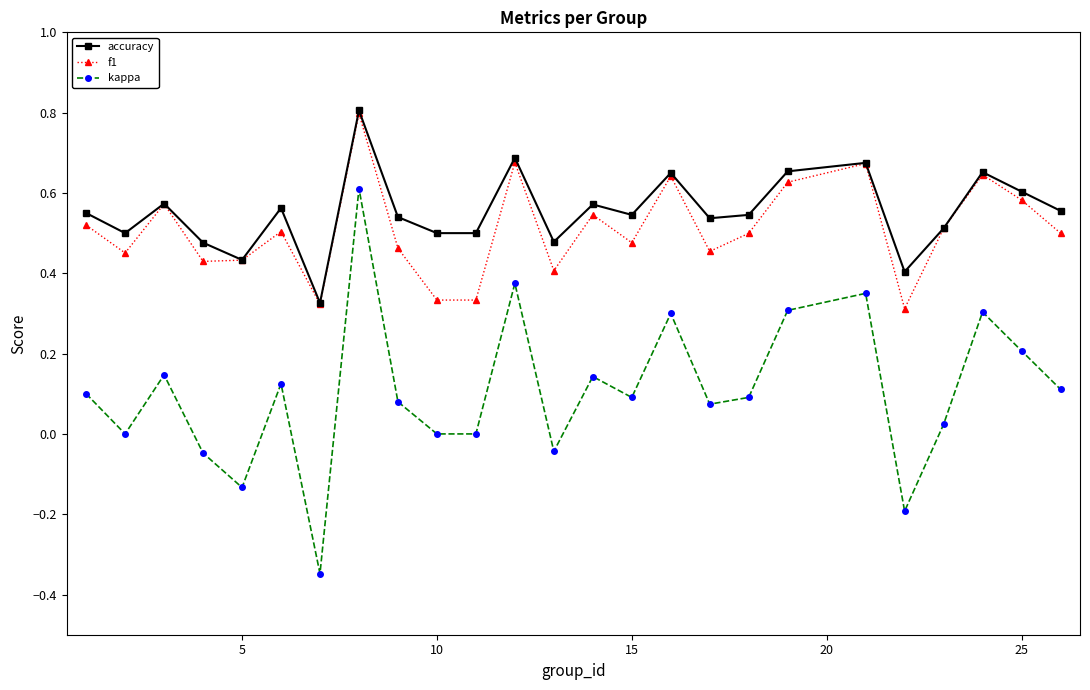

Is this an area chart (filled region under the line)?

No